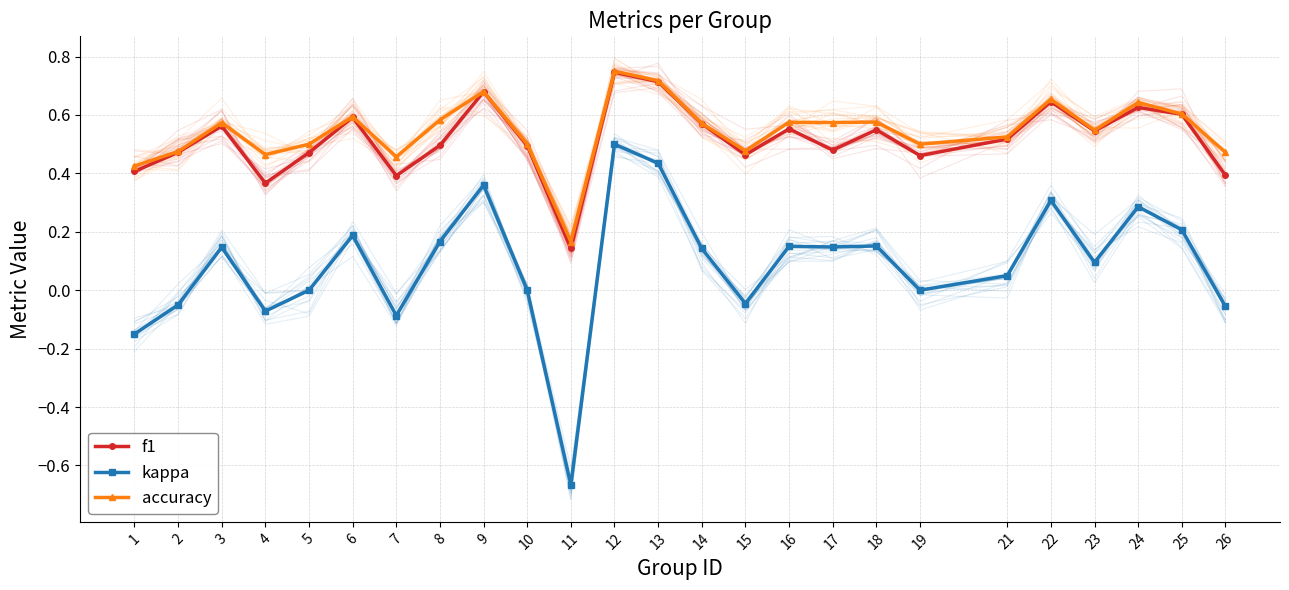

What is the total value across all series at 2?

0.9